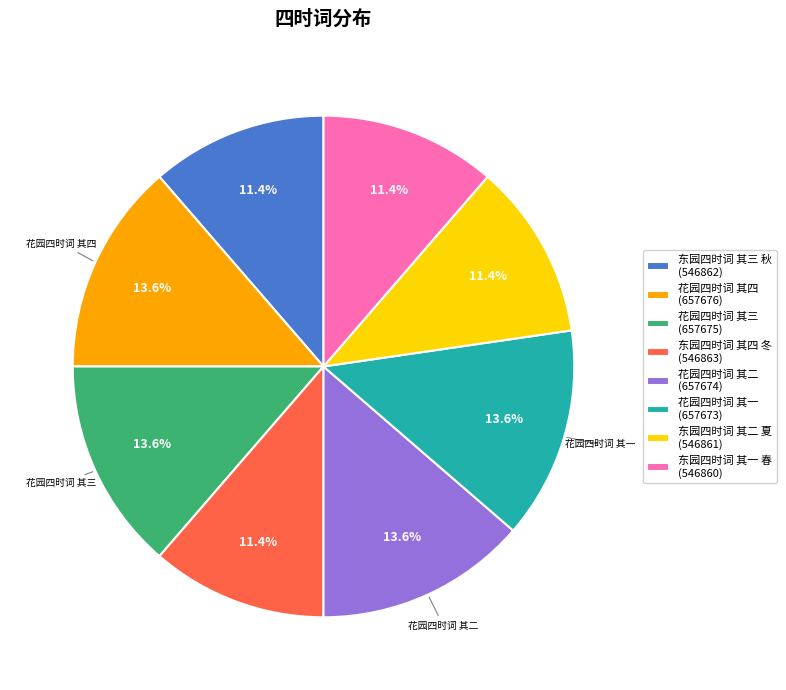

Is there any slice that represents more than half of the pie?

No